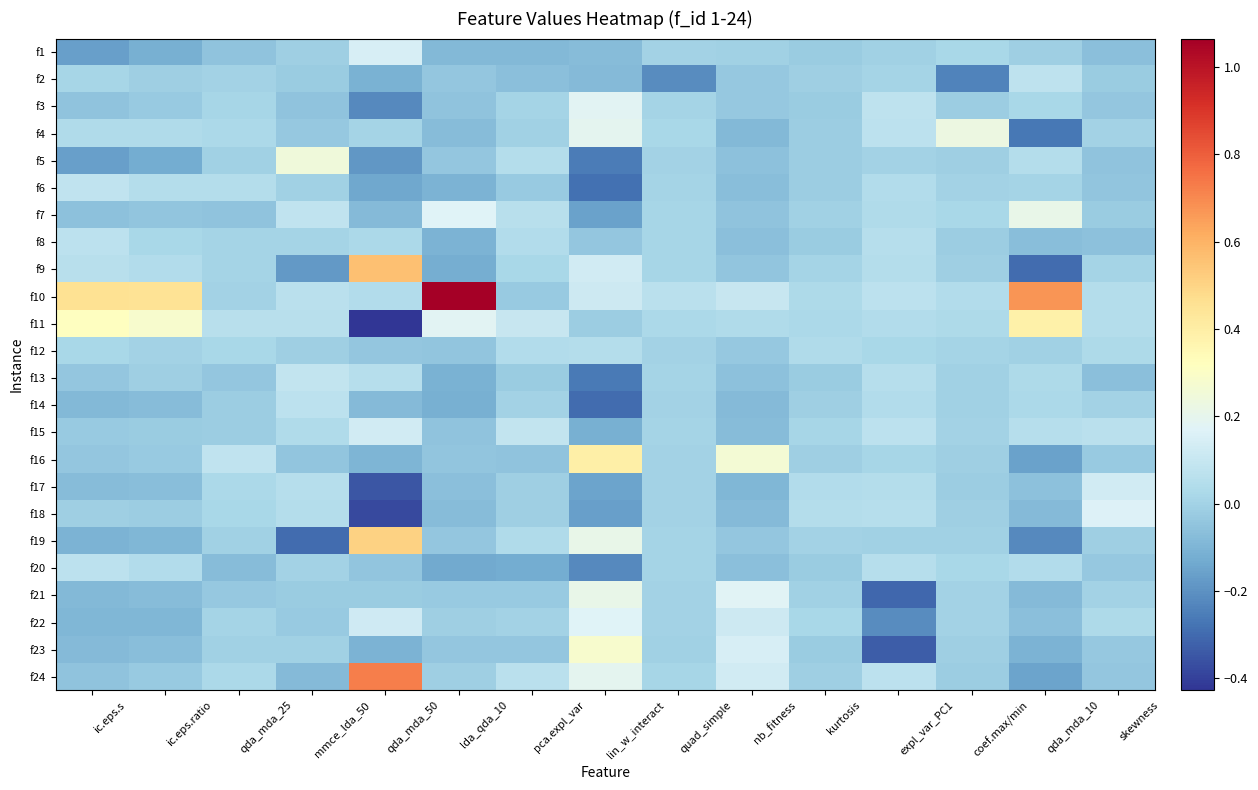

Reading left to right, extract all data points from this chart.

f1: ic.eps.s=-0.2	ic.eps.ratio=-0.1	qda_mda_25=-0.1	mmce_lda_50=-0.0	qda_mda_50=0.1	lda_qda_10=-0.1	pca.expl_var=-0.1	lin_w_interact=-0.1	quad_simple=0.0	nb_fitness=-0.0	kurtosis=-0.0	expl_var_PC1=-0.0	coef.max/min=0.0	qda_mda_10=-0.0	skewness=-0.1
f2: ic.eps.s=0.0	ic.eps.ratio=-0.0	qda_mda_25=0.0	mmce_lda_50=-0.0	qda_mda_50=-0.1	lda_qda_10=-0.0	pca.expl_var=-0.1	lin_w_interact=-0.1	quad_simple=-0.2	nb_fitness=-0.0	kurtosis=-0.0	expl_var_PC1=0.0	coef.max/min=-0.2	qda_mda_10=0.1	skewness=-0.0
f3: ic.eps.s=-0.0	ic.eps.ratio=-0.0	qda_mda_25=0.0	mmce_lda_50=-0.1	qda_mda_50=-0.2	lda_qda_10=-0.1	pca.expl_var=0.0	lin_w_interact=0.2	quad_simple=0.0	nb_fitness=-0.0	kurtosis=-0.0	expl_var_PC1=0.1	coef.max/min=-0.0	qda_mda_10=0.0	skewness=-0.0
f4: ic.eps.s=0.0	ic.eps.ratio=0.0	qda_mda_25=0.0	mmce_lda_50=-0.0	qda_mda_50=0.0	lda_qda_10=-0.1	pca.expl_var=-0.0	lin_w_interact=0.2	quad_simple=0.0	nb_fitness=-0.1	kurtosis=-0.0	expl_var_PC1=0.1	coef.max/min=0.2	qda_mda_10=-0.3	skewness=0.0
f5: ic.eps.s=-0.2	ic.eps.ratio=-0.1	qda_mda_25=-0.0	mmce_lda_50=0.2	qda_mda_50=-0.2	lda_qda_10=-0.0	pca.expl_var=0.0	lin_w_interact=-0.3	quad_simple=0.0	nb_fitness=-0.1	kurtosis=-0.0	expl_var_PC1=0.0	coef.max/min=-0.0	qda_mda_10=0.0	skewness=-0.1
f6: ic.eps.s=0.1	ic.eps.ratio=0.0	qda_mda_25=0.0	mmce_lda_50=-0.0	qda_mda_50=-0.1	lda_qda_10=-0.1	pca.expl_var=-0.0	lin_w_interact=-0.3	quad_simple=0.0	nb_fitness=-0.1	kurtosis=-0.0	expl_var_PC1=0.0	coef.max/min=-0.0	qda_mda_10=0.0	skewness=-0.0
f7: ic.eps.s=-0.1	ic.eps.ratio=-0.0	qda_mda_25=-0.1	mmce_lda_50=0.1	qda_mda_50=-0.1	lda_qda_10=0.2	pca.expl_var=0.1	lin_w_interact=-0.2	quad_simple=0.0	nb_fitness=-0.1	kurtosis=-0.0	expl_var_PC1=0.0	coef.max/min=0.0	qda_mda_10=0.2	skewness=-0.0
f8: ic.eps.s=0.1	ic.eps.ratio=0.0	qda_mda_25=0.0	mmce_lda_50=0.0	qda_mda_50=0.0	lda_qda_10=-0.1	pca.expl_var=0.0	lin_w_interact=-0.0	quad_simple=0.0	nb_fitness=-0.1	kurtosis=-0.0	expl_var_PC1=0.1	coef.max/min=-0.0	qda_mda_10=-0.1	skewness=-0.1
f9: ic.eps.s=0.1	ic.eps.ratio=0.0	qda_mda_25=0.0	mmce_lda_50=-0.2	qda_mda_50=0.6	lda_qda_10=-0.1	pca.expl_var=0.0	lin_w_interact=0.1	quad_simple=0.0	nb_fitness=-0.0	kurtosis=0.0	expl_var_PC1=0.0	coef.max/min=-0.0	qda_mda_10=-0.3	skewness=0.0
f10: ic.eps.s=0.5	ic.eps.ratio=0.5	qda_mda_25=0.0	mmce_lda_50=0.1	qda_mda_50=0.0	lda_qda_10=1.1	pca.expl_var=-0.0	lin_w_interact=0.1	quad_simple=0.1	nb_fitness=0.1	kurtosis=0.0	expl_var_PC1=0.1	coef.max/min=0.0	qda_mda_10=0.7	skewness=0.0
f11: ic.eps.s=0.3	ic.eps.ratio=0.3	qda_mda_25=0.1	mmce_lda_50=0.1	qda_mda_50=-0.4	lda_qda_10=0.2	pca.expl_var=0.1	lin_w_interact=-0.0	quad_simple=0.0	nb_fitness=0.0	kurtosis=0.0	expl_var_PC1=0.0	coef.max/min=0.0	qda_mda_10=0.4	skewness=0.0
f12: ic.eps.s=0.0	ic.eps.ratio=0.0	qda_mda_25=0.0	mmce_lda_50=-0.0	qda_mda_50=-0.0	lda_qda_10=-0.0	pca.expl_var=0.0	lin_w_interact=0.0	quad_simple=0.0	nb_fitness=-0.0	kurtosis=0.0	expl_var_PC1=0.0	coef.max/min=0.0	qda_mda_10=-0.0	skewness=0.0
f13: ic.eps.s=-0.0	ic.eps.ratio=-0.0	qda_mda_25=-0.0	mmce_lda_50=0.1	qda_mda_50=0.1	lda_qda_10=-0.1	pca.expl_var=-0.0	lin_w_interact=-0.3	quad_simple=0.0	nb_fitness=-0.1	kurtosis=-0.0	expl_var_PC1=0.1	coef.max/min=-0.0	qda_mda_10=0.0	skewness=-0.1
f14: ic.eps.s=-0.1	ic.eps.ratio=-0.1	qda_mda_25=-0.0	mmce_lda_50=0.1	qda_mda_50=-0.1	lda_qda_10=-0.1	pca.expl_var=0.0	lin_w_interact=-0.3	quad_simple=0.0	nb_fitness=-0.1	kurtosis=-0.0	expl_var_PC1=0.0	coef.max/min=-0.0	qda_mda_10=0.0	skewness=0.0
f15: ic.eps.s=-0.0	ic.eps.ratio=-0.0	qda_mda_25=-0.0	mmce_lda_50=0.0	qda_mda_50=0.1	lda_qda_10=-0.0	pca.expl_var=0.1	lin_w_interact=-0.1	quad_simple=0.0	nb_fitness=-0.1	kurtosis=0.0	expl_var_PC1=0.1	coef.max/min=0.0	qda_mda_10=0.1	skewness=0.1
f16: ic.eps.s=-0.0	ic.eps.ratio=-0.0	qda_mda_25=0.1	mmce_lda_50=-0.0	qda_mda_50=-0.1	lda_qda_10=-0.0	pca.expl_var=-0.1	lin_w_interact=0.4	quad_simple=0.0	nb_fitness=0.3	kurtosis=-0.0	expl_var_PC1=0.0	coef.max/min=-0.0	qda_mda_10=-0.2	skewness=-0.0
f17: ic.eps.s=-0.1	ic.eps.ratio=-0.1	qda_mda_25=0.0	mmce_lda_50=0.1	qda_mda_50=-0.3	lda_qda_10=-0.1	pca.expl_var=-0.0	lin_w_interact=-0.2	quad_simple=0.0	nb_fitness=-0.1	kurtosis=0.0	expl_var_PC1=0.0	coef.max/min=-0.0	qda_mda_10=-0.1	skewness=0.1
f18: ic.eps.s=-0.0	ic.eps.ratio=-0.0	qda_mda_25=0.0	mmce_lda_50=0.0	qda_mda_50=-0.4	lda_qda_10=-0.1	pca.expl_var=-0.0	lin_w_interact=-0.2	quad_simple=0.0	nb_fitness=-0.1	kurtosis=0.0	expl_var_PC1=0.1	coef.max/min=-0.0	qda_mda_10=-0.1	skewness=0.2
f19: ic.eps.s=-0.1	ic.eps.ratio=-0.1	qda_mda_25=-0.0	mmce_lda_50=-0.3	qda_mda_50=0.5	lda_qda_10=-0.0	pca.expl_var=0.0	lin_w_interact=0.2	quad_simple=0.0	nb_fitness=-0.0	kurtosis=-0.0	expl_var_PC1=-0.0	coef.max/min=-0.0	qda_mda_10=-0.2	skewness=-0.0
f20: ic.eps.s=0.1	ic.eps.ratio=0.0	qda_mda_25=-0.1	mmce_lda_50=0.0	qda_mda_50=-0.0	lda_qda_10=-0.1	pca.expl_var=-0.1	lin_w_interact=-0.2	quad_simple=0.0	nb_fitness=-0.1	kurtosis=-0.0	expl_var_PC1=0.1	coef.max/min=0.0	qda_mda_10=0.0	skewness=-0.0
f21: ic.eps.s=-0.1	ic.eps.ratio=-0.1	qda_mda_25=-0.0	mmce_lda_50=-0.0	qda_mda_50=-0.0	lda_qda_10=-0.0	pca.expl_var=-0.0	lin_w_interact=0.2	quad_simple=0.0	nb_fitness=0.2	kurtosis=-0.0	expl_var_PC1=-0.3	coef.max/min=-0.0	qda_mda_10=-0.1	skewness=0.0
f22: ic.eps.s=-0.1	ic.eps.ratio=-0.1	qda_mda_25=0.0	mmce_lda_50=-0.0	qda_mda_50=0.1	lda_qda_10=-0.0	pca.expl_var=0.0	lin_w_interact=0.2	quad_simple=0.0	nb_fitness=0.1	kurtosis=0.0	expl_var_PC1=-0.2	coef.max/min=0.0	qda_mda_10=-0.1	skewness=0.0
f23: ic.eps.s=-0.1	ic.eps.ratio=-0.1	qda_mda_25=-0.0	mmce_lda_50=-0.0	qda_mda_50=-0.1	lda_qda_10=-0.0	pca.expl_var=-0.0	lin_w_interact=0.3	quad_simple=-0.0	nb_fitness=0.1	kurtosis=-0.0	expl_var_PC1=-0.3	coef.max/min=-0.0	qda_mda_10=-0.1	skewness=-0.0
f24: ic.eps.s=-0.1	ic.eps.ratio=-0.0	qda_mda_25=0.0	mmce_lda_50=-0.1	qda_mda_50=0.7	lda_qda_10=-0.0	pca.expl_var=0.1	lin_w_interact=0.2	quad_simple=0.0	nb_fitness=0.1	kurtosis=-0.0	expl_var_PC1=0.1	coef.max/min=-0.0	qda_mda_10=-0.1	skewness=-0.0